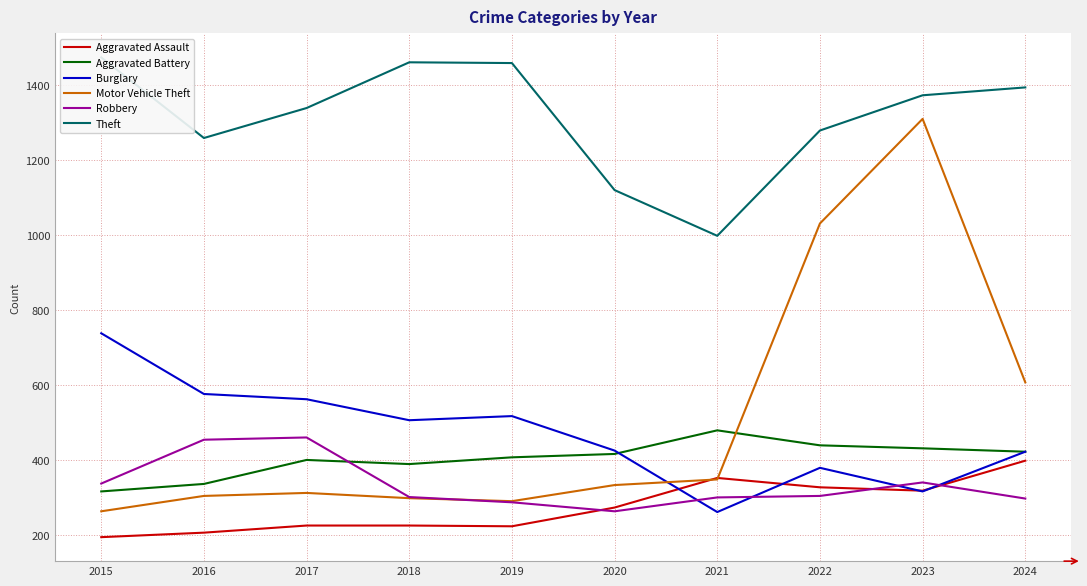

What is the value of the Burglary point at the 3rd from the left?

562